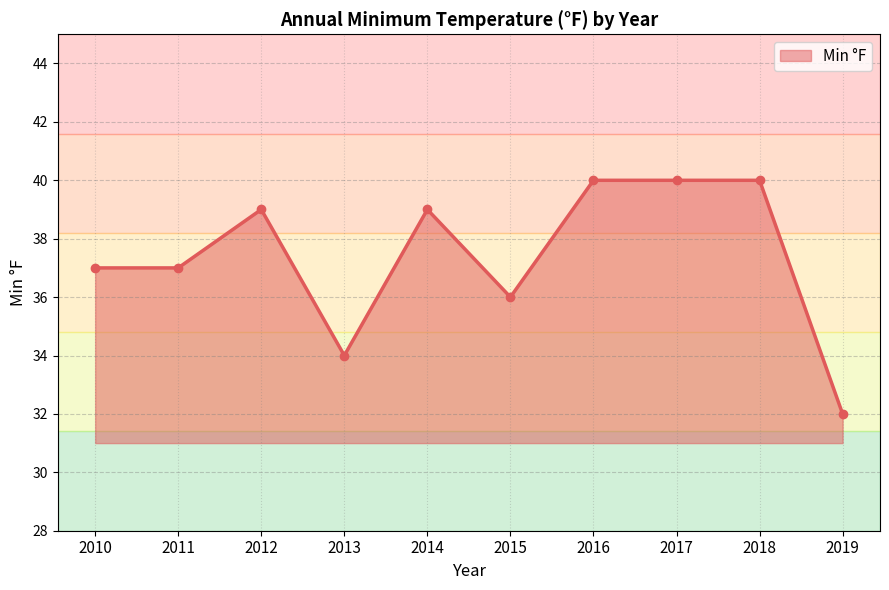

Is it true that the value at 2014 is 39?

True